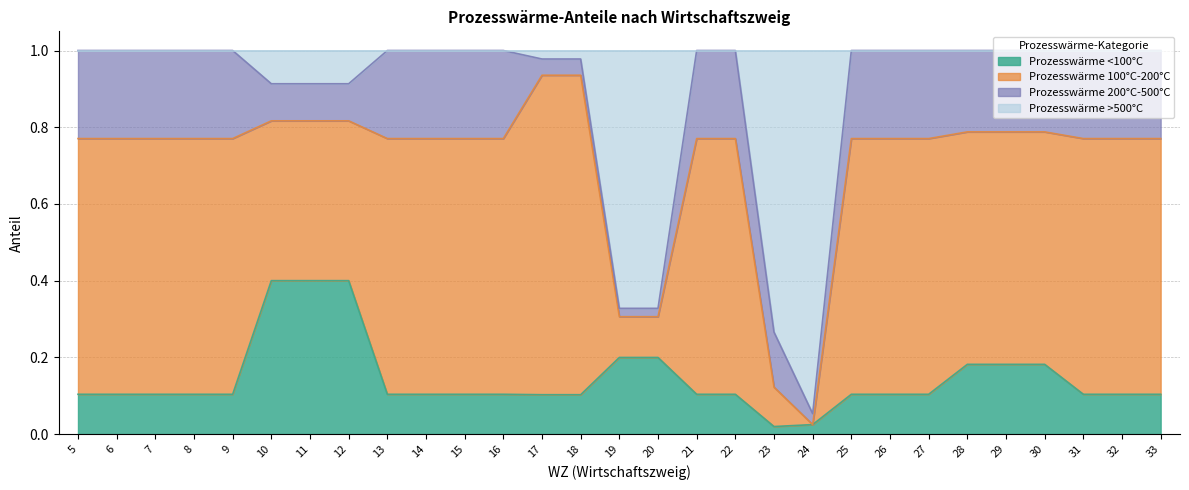

Is it true that Prozesswärme >500°C equals 0.6 at 25?

False